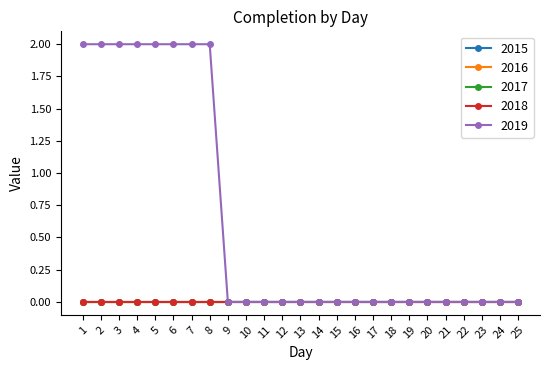

True or false: 2019 and 2016 cross at least once.

False